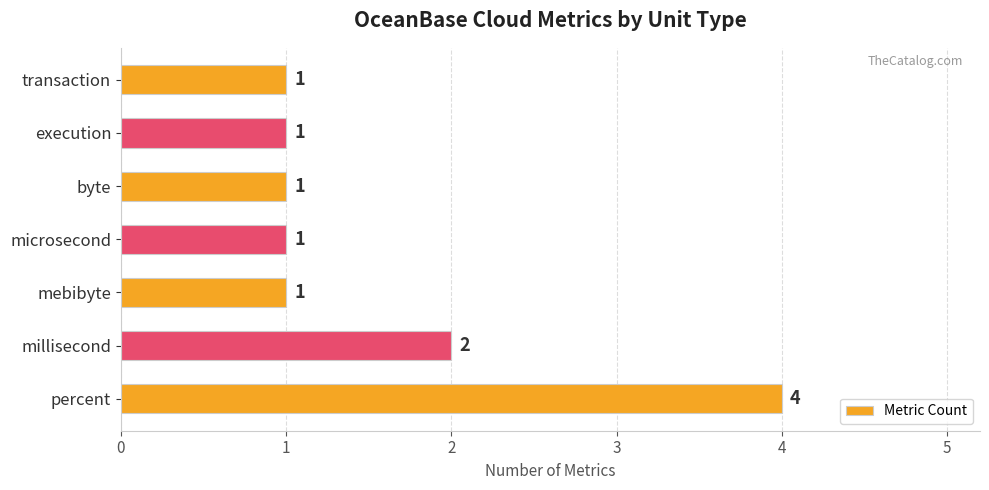

What is the maximum value shown in the chart?

4